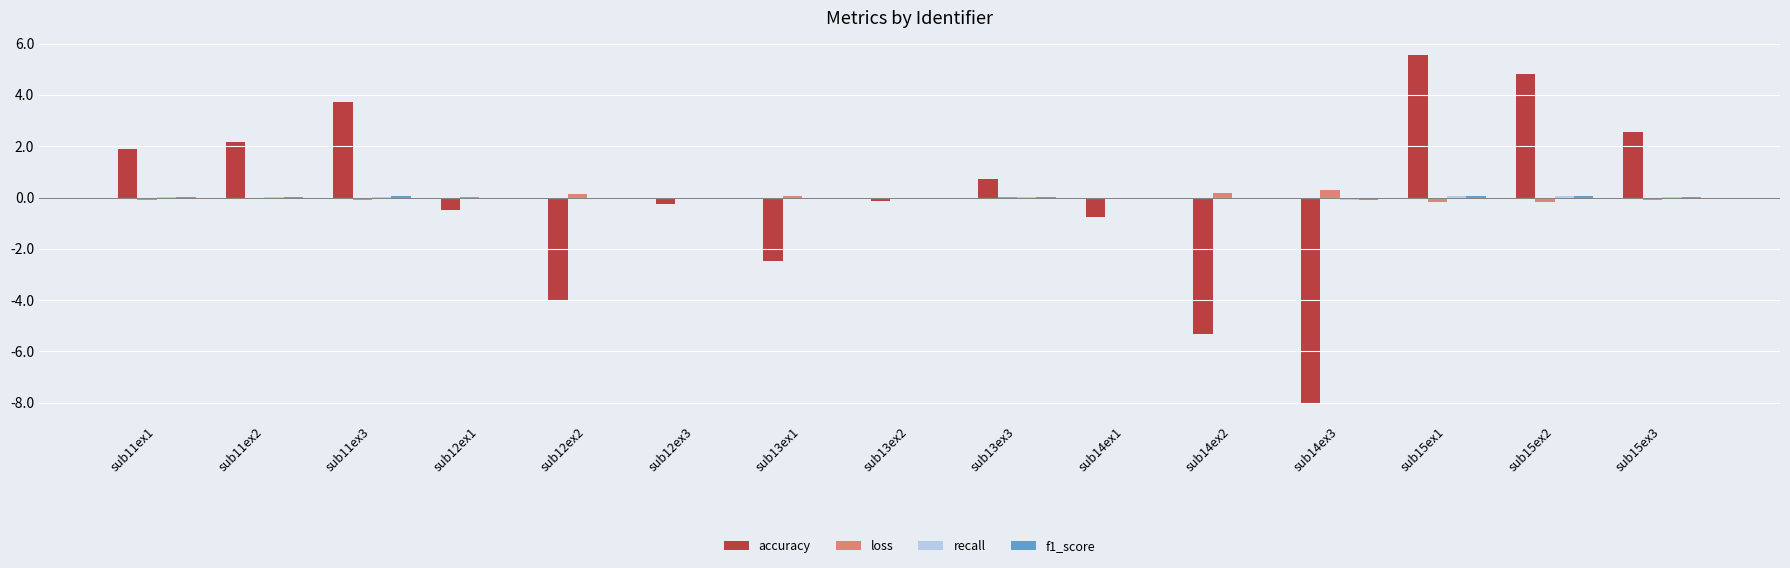

What is the greatest value displayed?

5.5